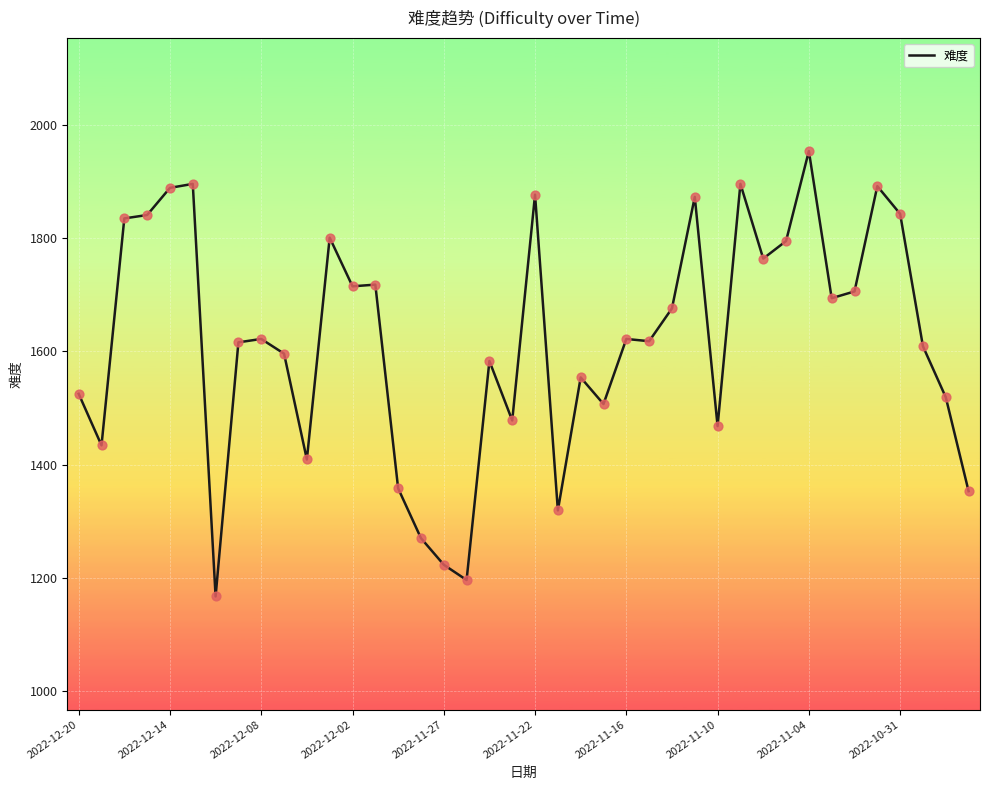

What is the difference between the maximum and minimum values?

787